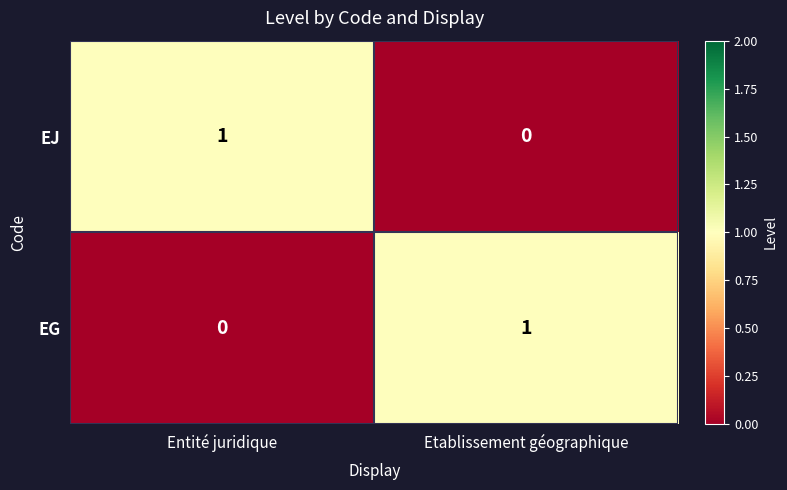

At how many categories does at least one series exceed 0?

2